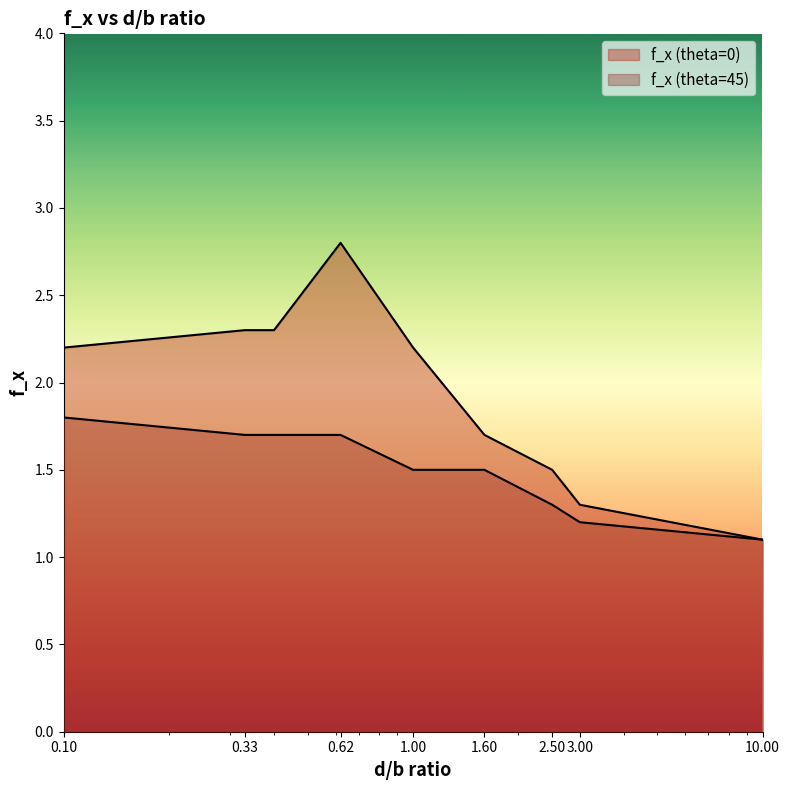

At which category is the sum across all series the highest?

0.62